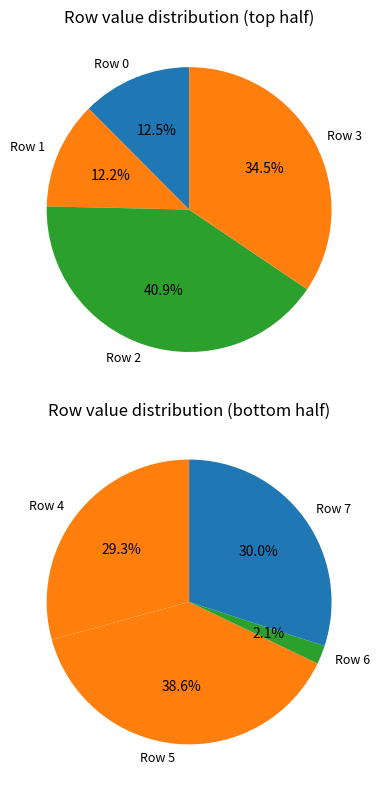

Is there a majority slice in this chart?

No